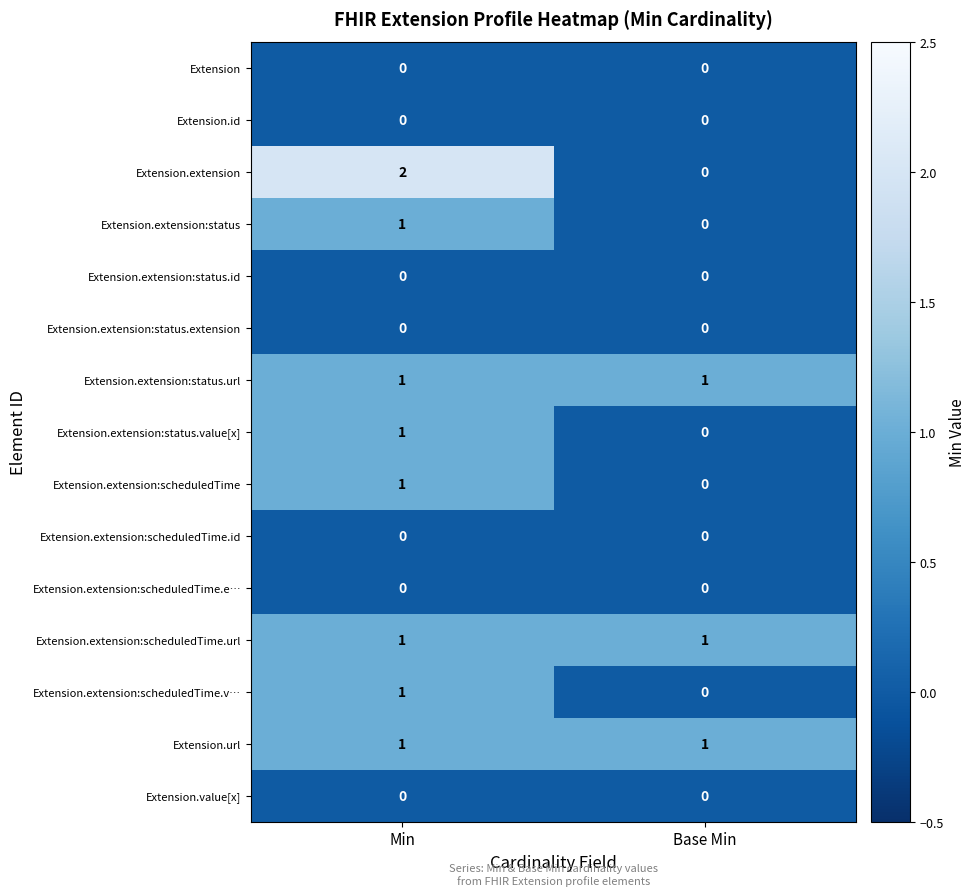

Reading right to left, extract all data points from this chart.

Extension: Base Min=0	Min=0
Extension.id: Base Min=0	Min=0
Extension.extension: Base Min=0	Min=2
Extension.extension:status: Base Min=0	Min=1
Extension.extension:status.id: Base Min=0	Min=0
Extension.extension:status.extension: Base Min=0	Min=0
Extension.extension:status.url: Base Min=1	Min=1
Extension.extension:status.value[x]: Base Min=0	Min=1
Extension.extension:scheduledTime: Base Min=0	Min=1
Extension.extension:scheduledTime.id: Base Min=0	Min=0
Extension.extension:scheduledTime.e…: Base Min=0	Min=0
Extension.extension:scheduledTime.url: Base Min=1	Min=1
Extension.extension:scheduledTime.v…: Base Min=0	Min=1
Extension.url: Base Min=1	Min=1
Extension.value[x]: Base Min=0	Min=0